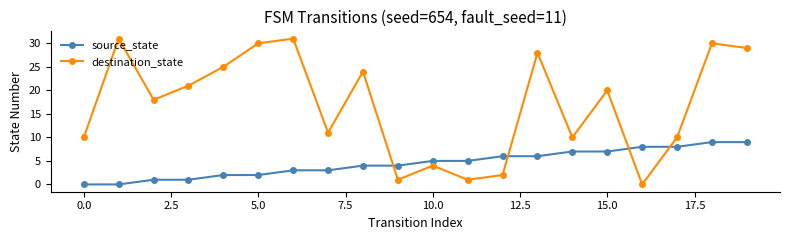

Rank the series by their average value, from highest to lowest.

destination_state, source_state